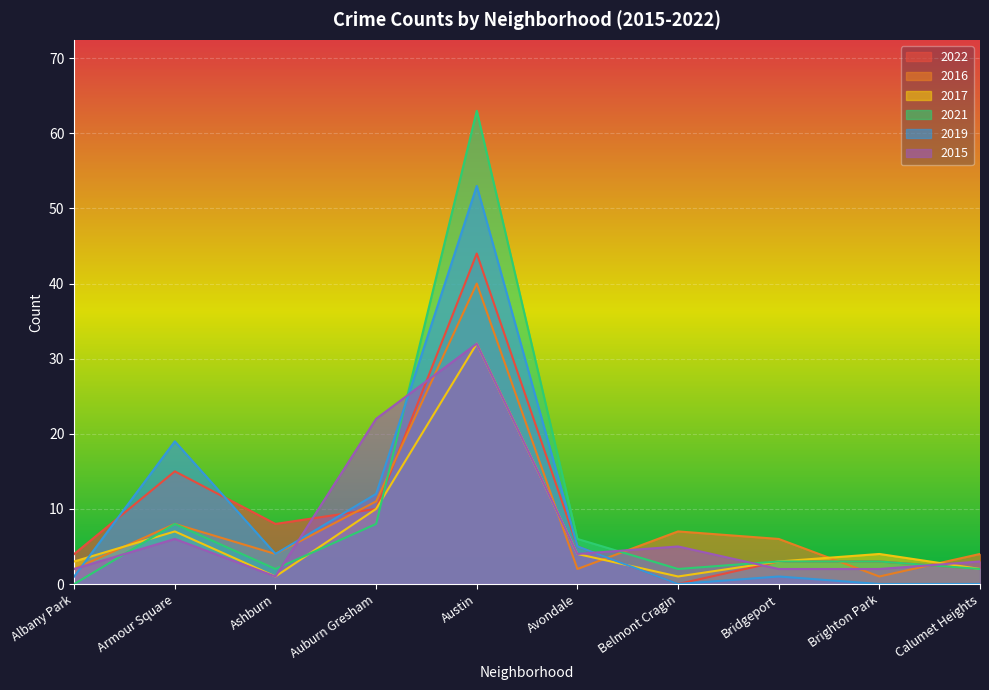

Reading right to left, list all the values displayed in this chart.

2022: 2	3	3	0	5	44	10	8	15	4
2016: 4	1	6	7	2	40	11	4	8	2
2017: 2	4	3	1	4	32	10	1	7	3
2021: 2	3	3	2	6	63	8	2	8	0
2019: 0	0	1	0	5	53	12	4	19	1
2015: 3	2	2	5	4	32	22	1	6	2